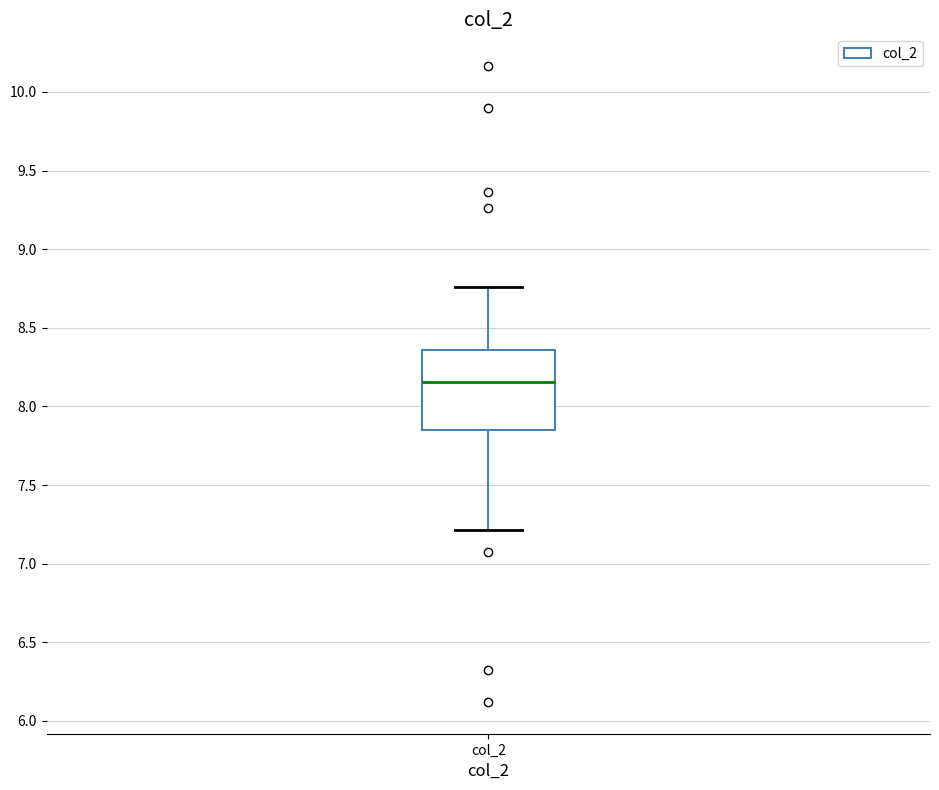

Transcribe this box plot: give where the median line is, the range the box spans, and where the two whiskers end, as read against the y-axis. The values are not printed on the chart, so give them approximately, as read against the axis.

median 8.15, box 7.85 to 8.35, whiskers 7.20 to 8.75